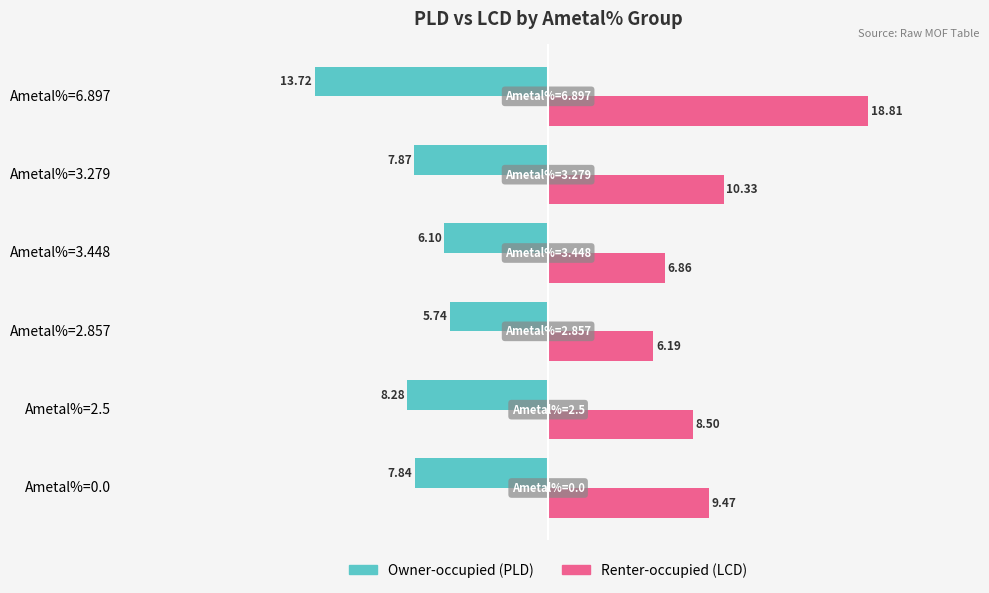

What is the difference between the highest and lowest values at Ametal%=0.0?

17.3